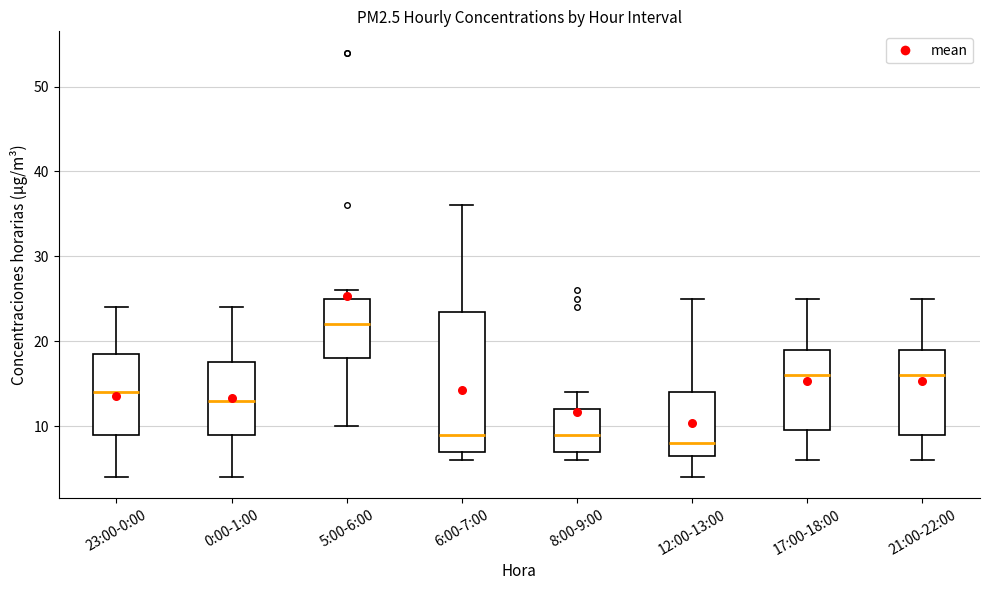

Reading left to right, read every box against the y-axis: the position of its median line, the range the box covers, and the ends of its whiskers. The values are not printed on the chart, so give them approximately, as read against the axis.

23:00-0:00: median 14, box 9 to 19, whiskers 4 to 24
0:00-1:00: median 13, box 9 to 18, whiskers 4 to 24
5:00-6:00: median 22, box 18 to 25, whiskers 10 to 26
6:00-7:00: median 9, box 7 to 24, whiskers 6 to 36
8:00-9:00: median 9, box 7 to 12, whiskers 6 to 14
12:00-13:00: median 8, box 7 to 14, whiskers 4 to 25
17:00-18:00: median 16, box 10 to 19, whiskers 6 to 25
21:00-22:00: median 16, box 9 to 19, whiskers 6 to 25